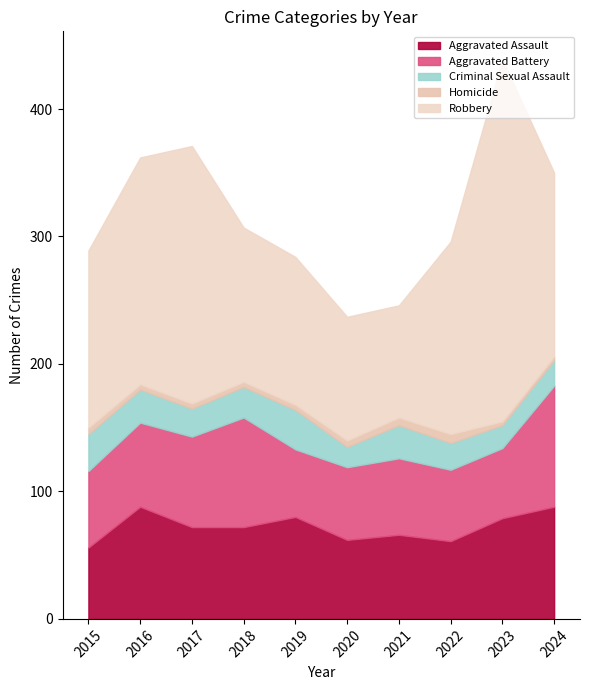

The Aggravated Battery series shows 23 at 2023. True or false?

False